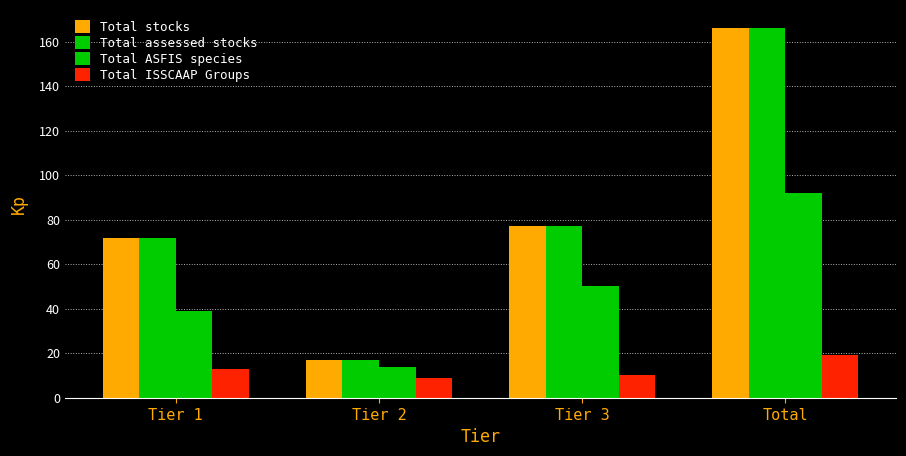

Read the Total assessed stocks value at Tier 1, to the nearest 50.

50